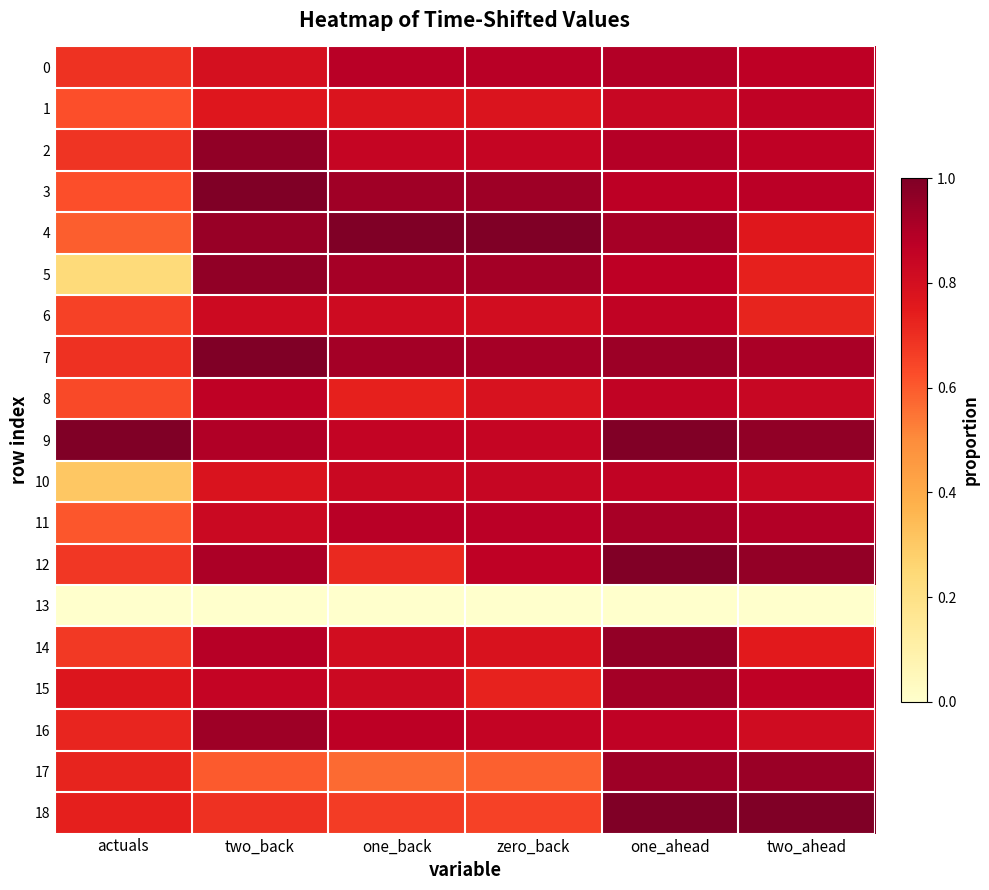

List the series in order of their peak value, highest first.

4, 7, 9, 18, 3, 12, 5, 2, 14, 17, 16, 15, 11, 0, 8, 1, 10, 6, 13